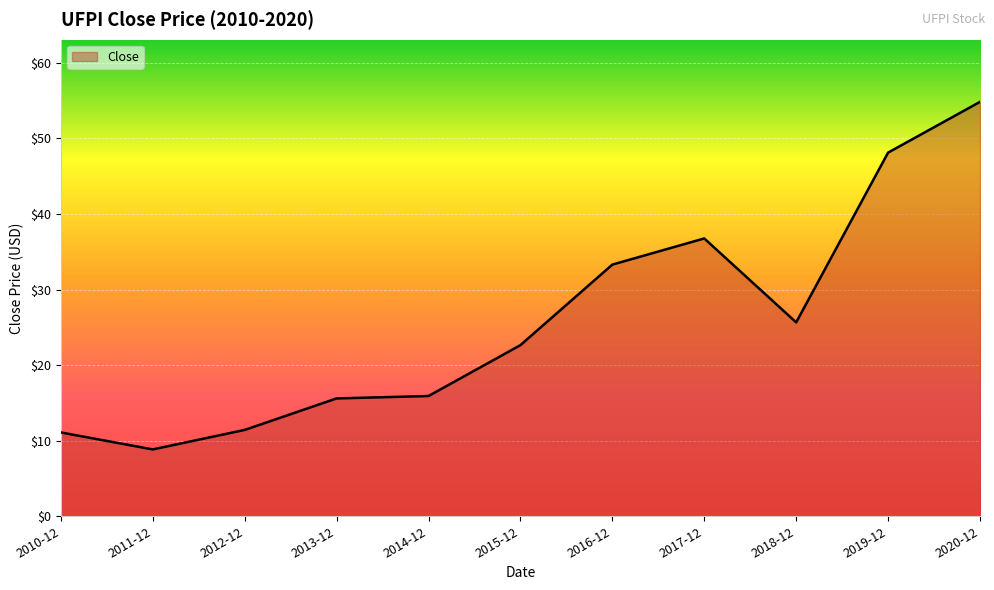

Is it true that the value at 2013-12 is 4.7?

False